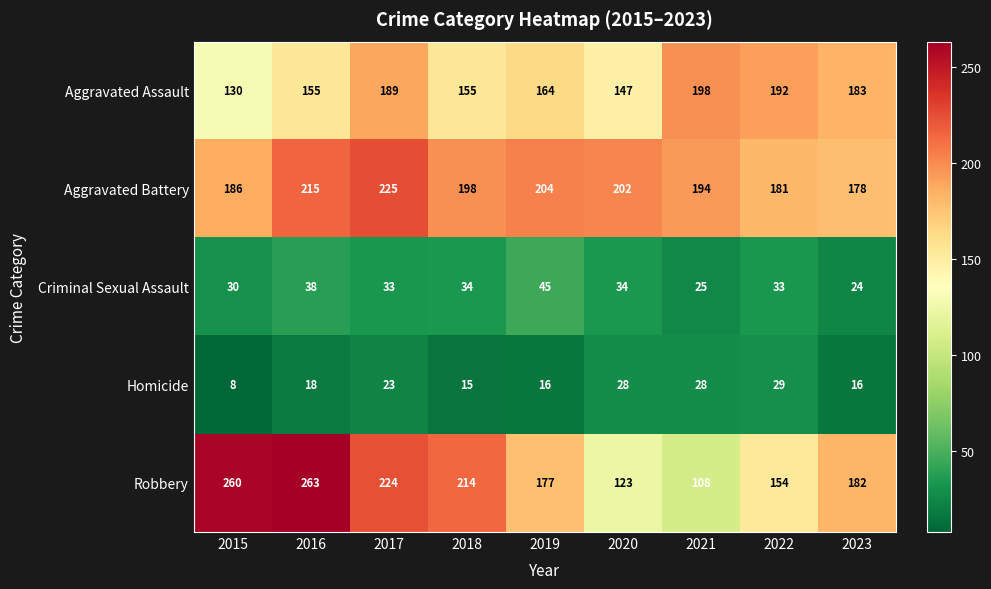

Which series has the largest total across all categories?

Aggravated Battery